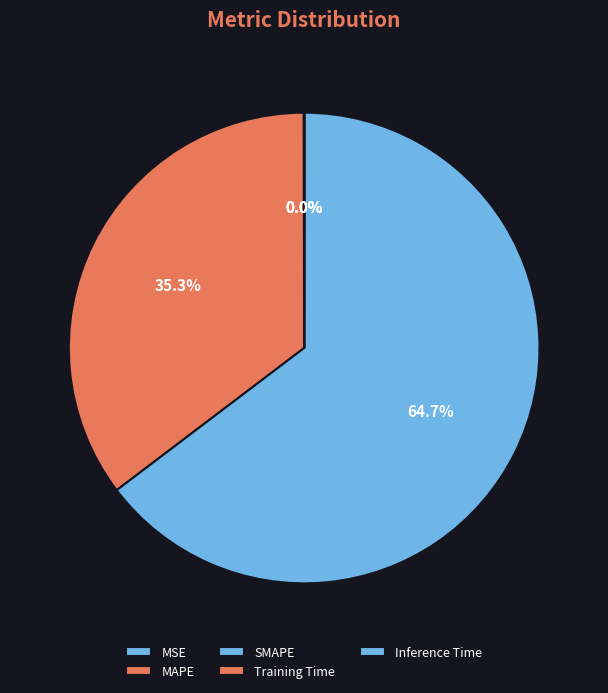

Is it true that SMAPE is 55% of the pie?

False